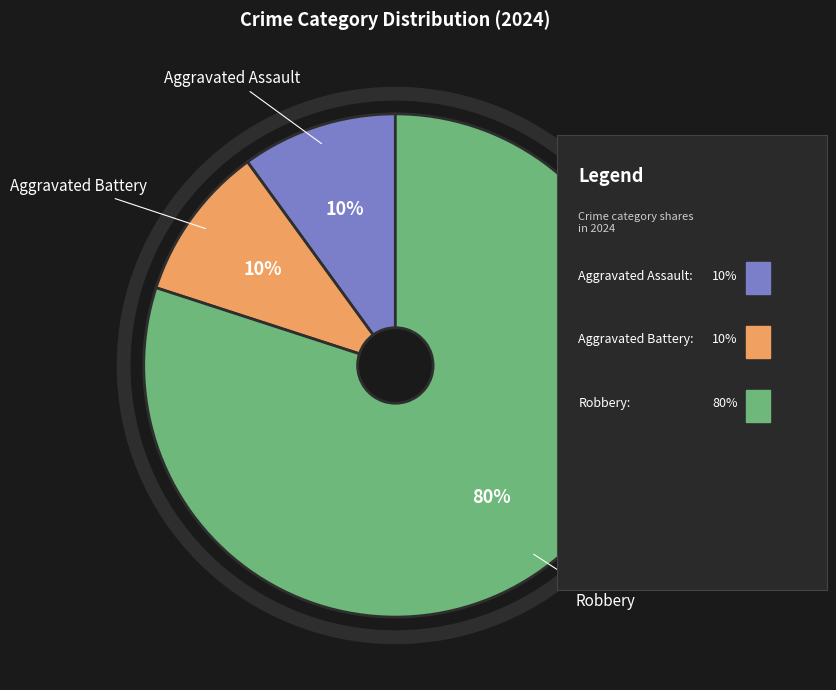

Does Aggravated Battery represent more than half of the total?

No